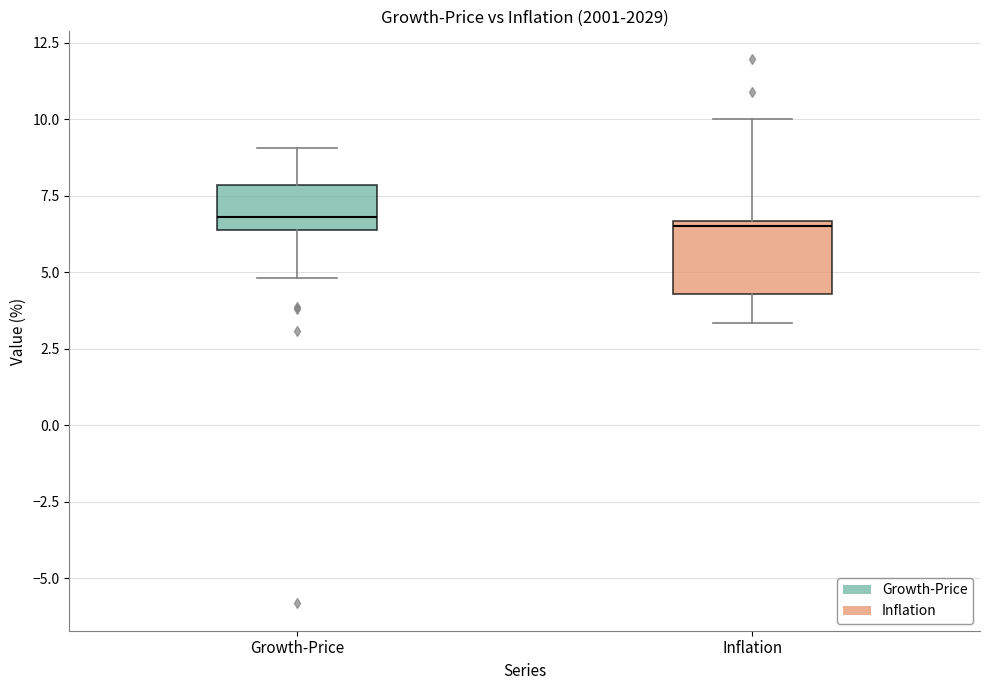

Where is the lower edge of the box for Inflation on the y-axis? The values are not printed on the chart, so give them approximately, as read against the axis.

4.5